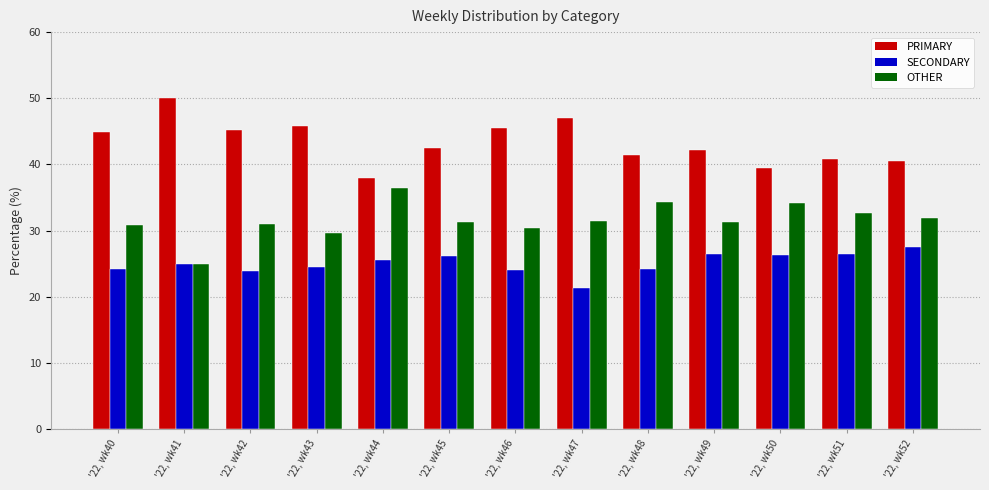

What is the difference between the highest and lowest values at '22, wk40?

20.7